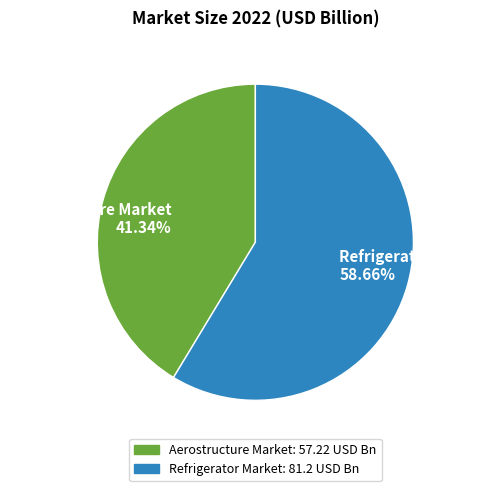

Is it true that Refrigerator Market is 47% of the pie?

False